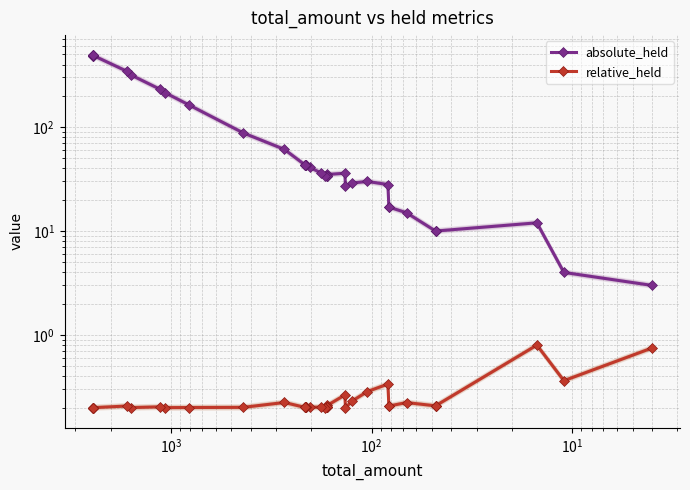

How many interior local valleys does the relative_held series have?

6